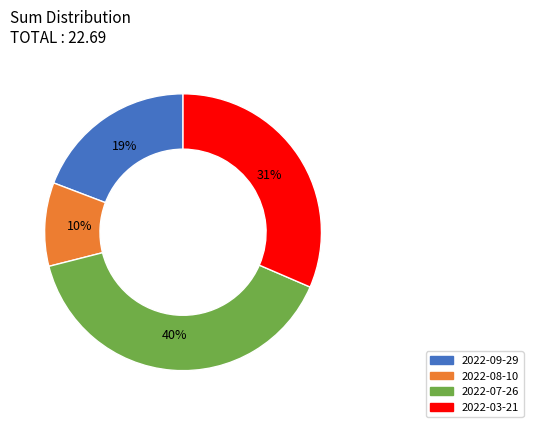

To the nearest percent, what portion does 2022-03-21 represent?

31%